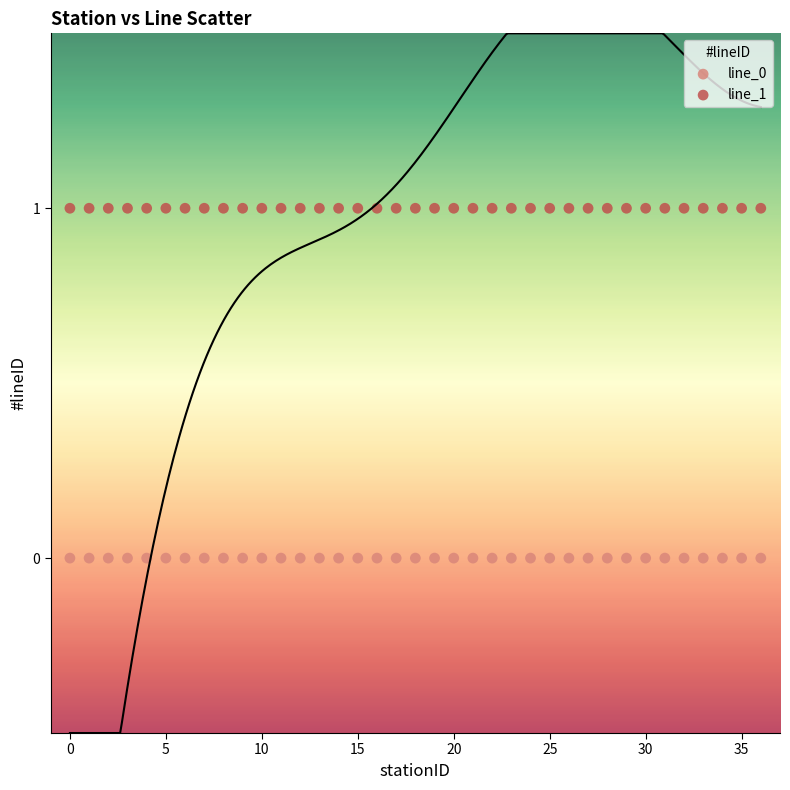

Which series reaches the maximum Y coordinate?

line_1